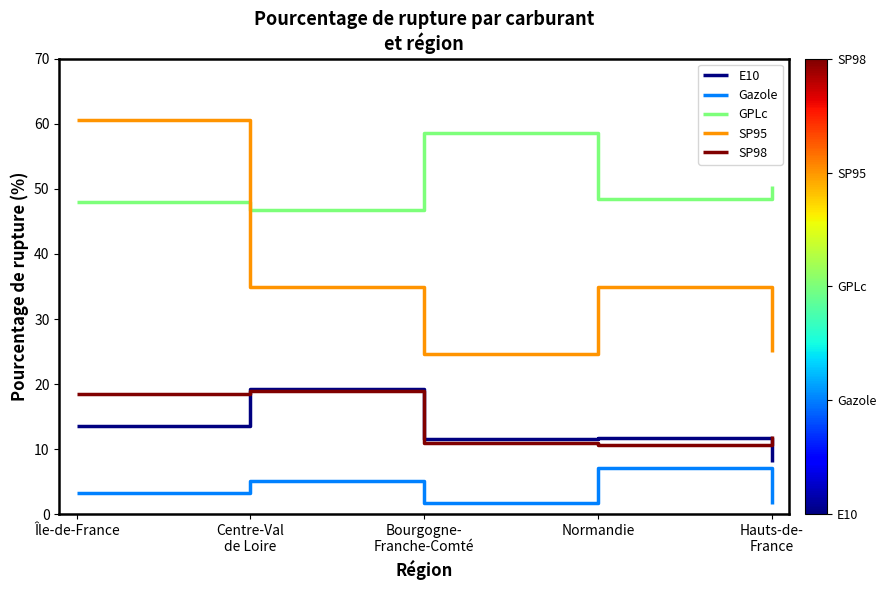

What is the spread (max minus min) of values at Île-de-France?

57.3